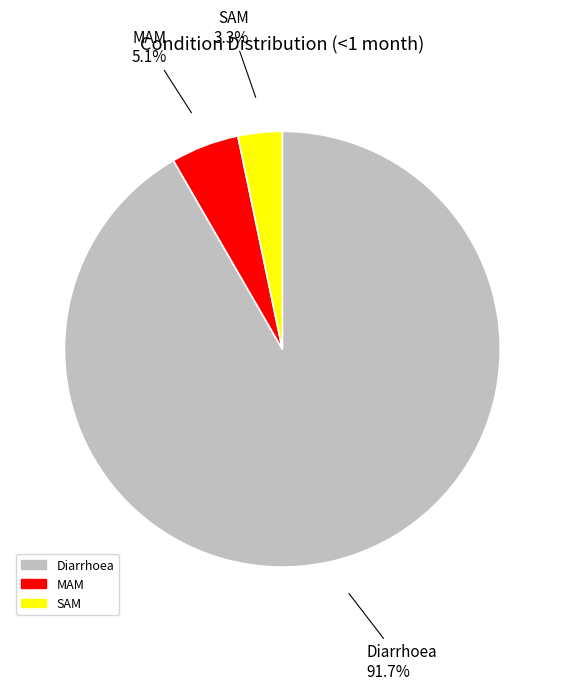

What is the smallest slice in the pie chart?

SAM